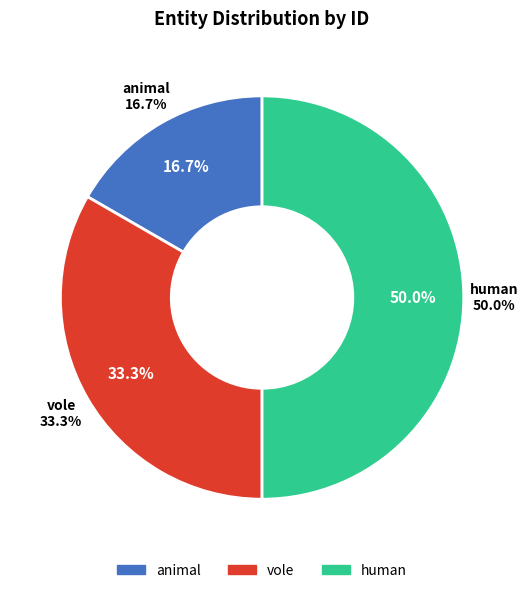

How many slices are in this pie chart?

3